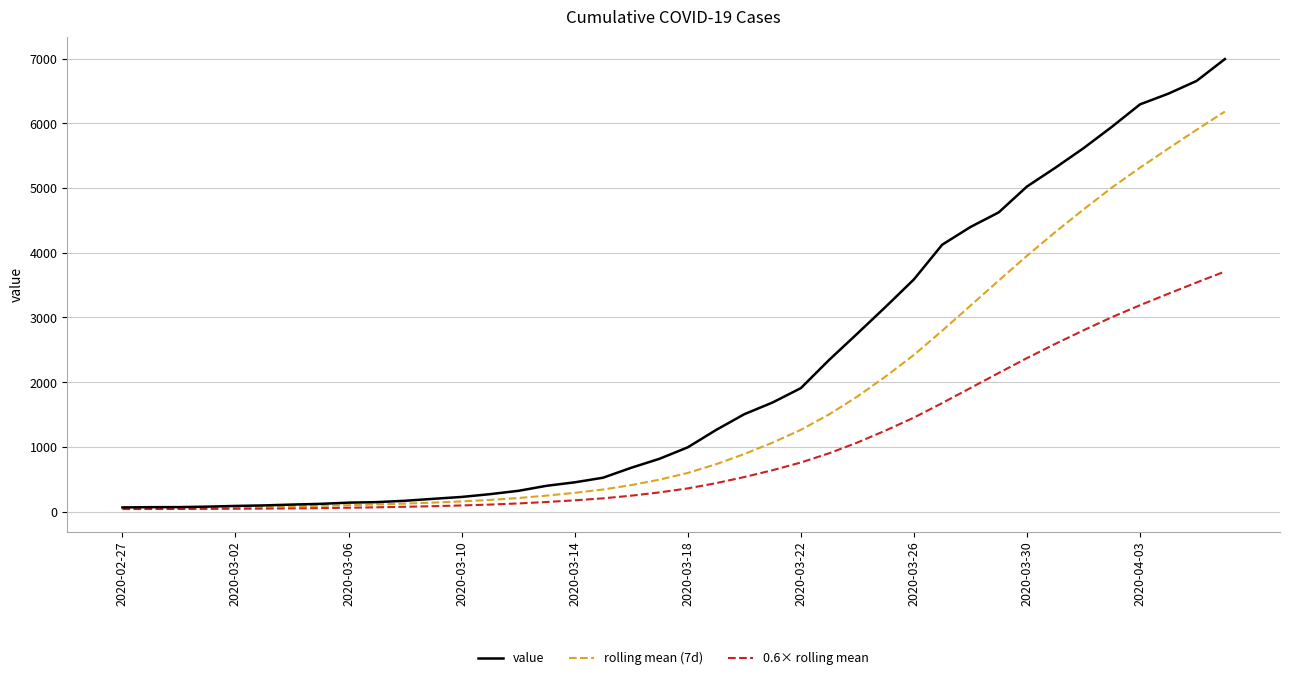

Which series has the widest spread of values?

value